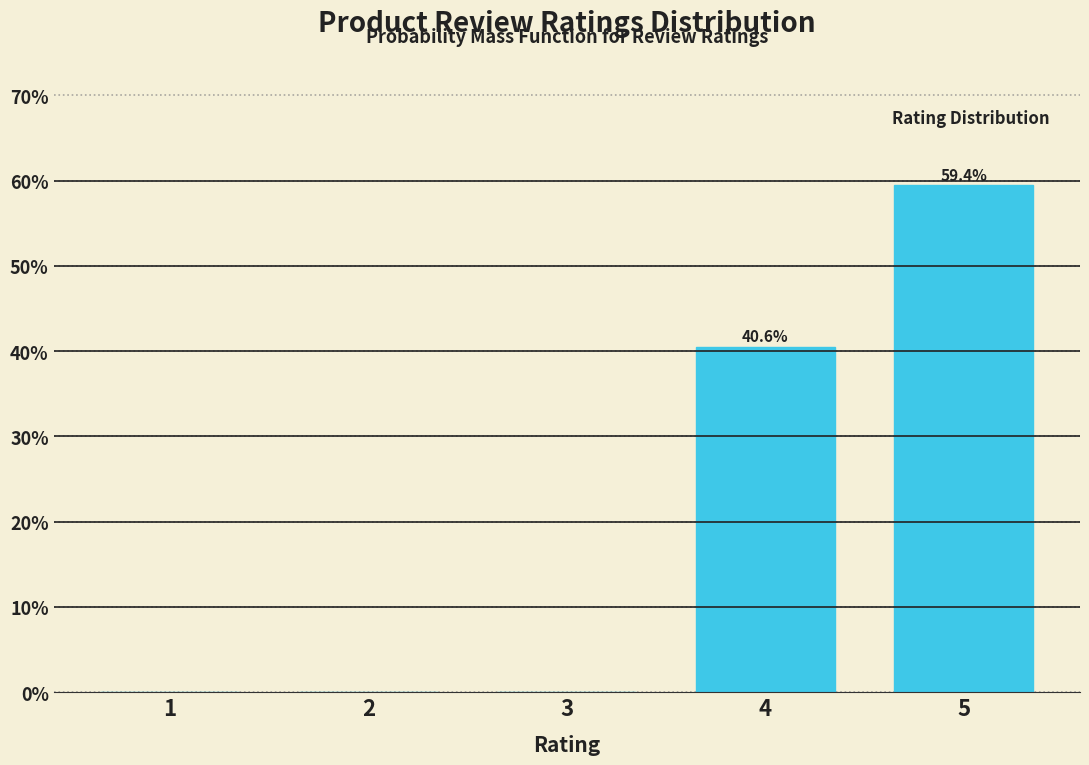

Reading left to right, list all the values displayed in this chart.

1=0.0	2=0.0	3=0.0	4=40.6	5=59.4